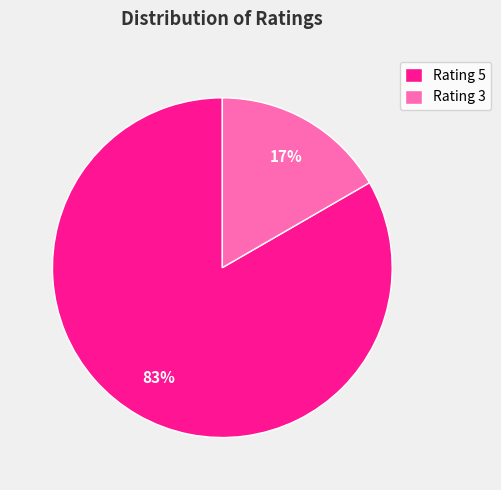

How many segments does this pie chart have?

2